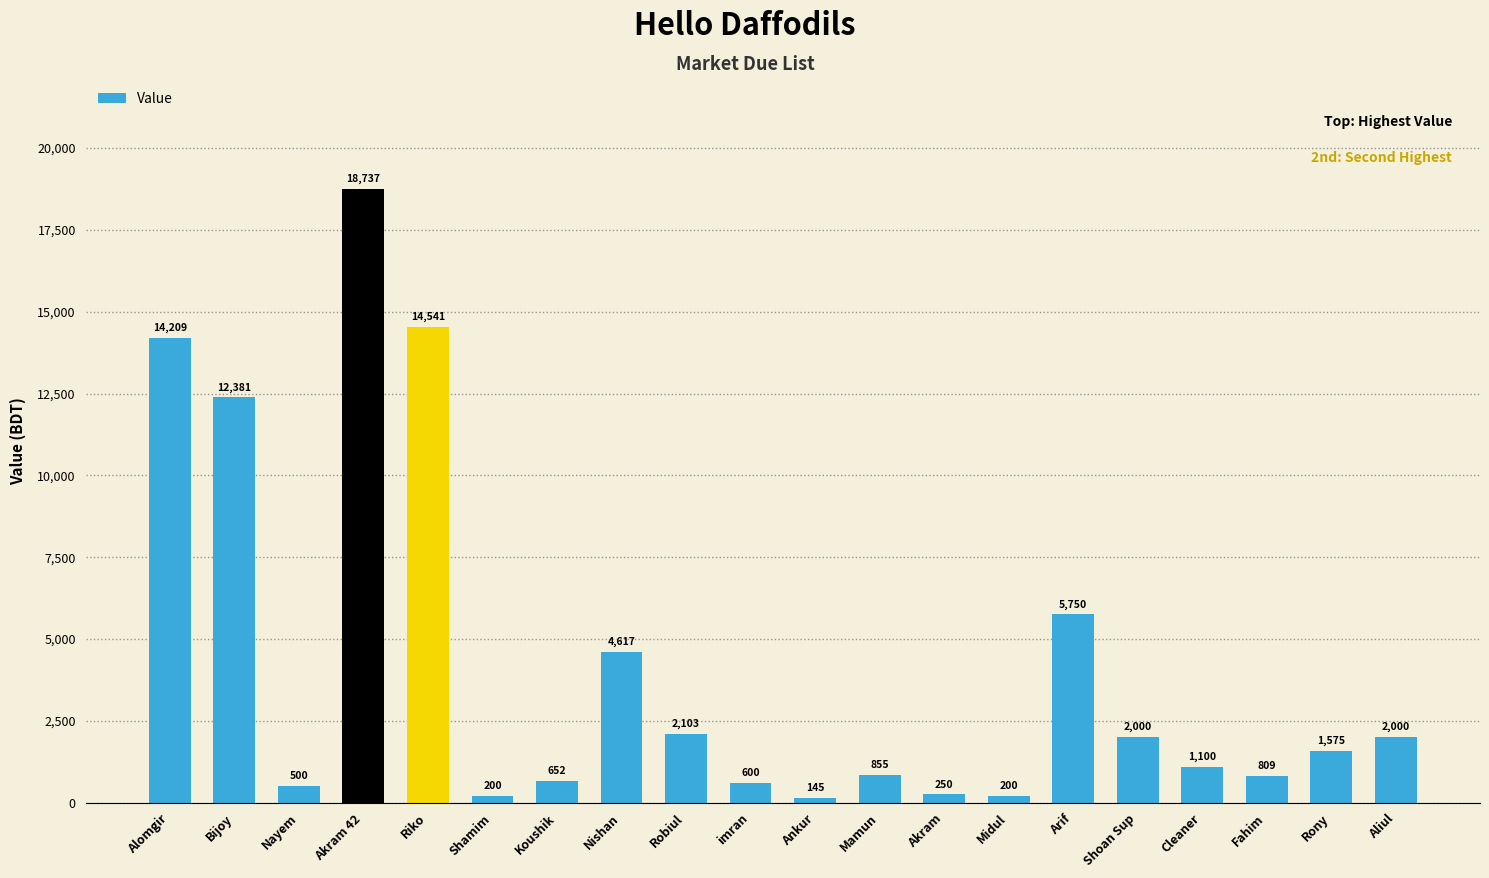

At which category does the chart reach its minimum across all series?

Ankur